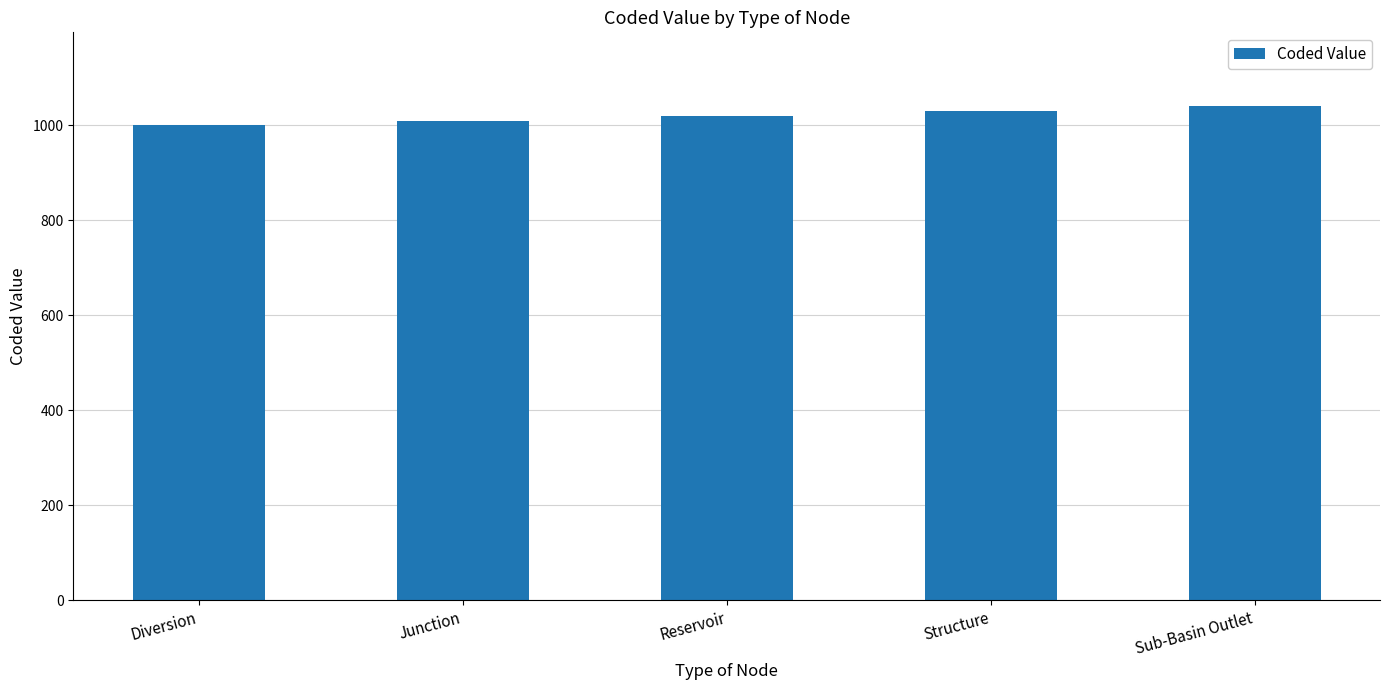

Count the number of data series in this chart.

1